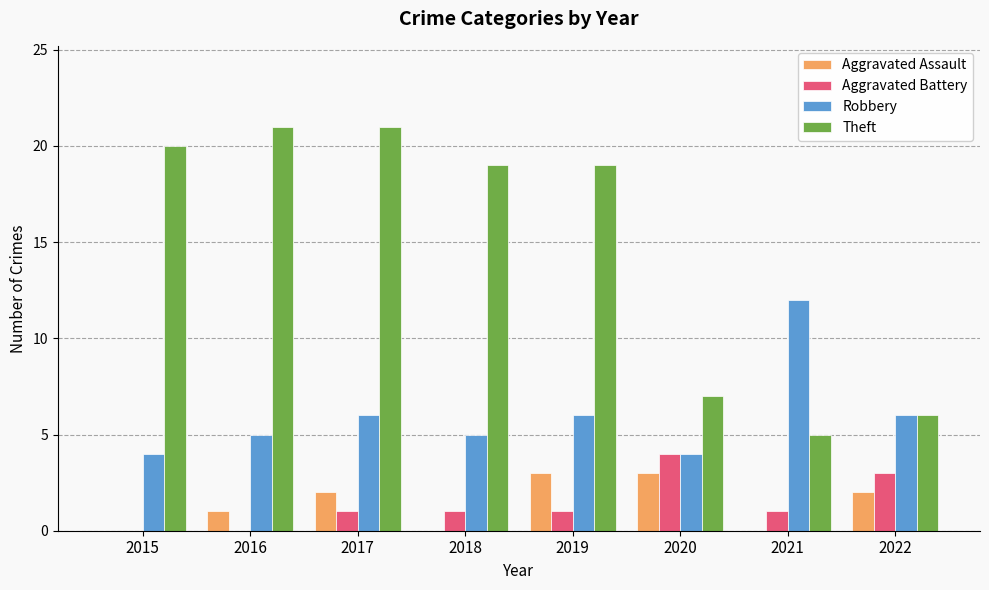

Which series has the largest total across all categories?

Theft